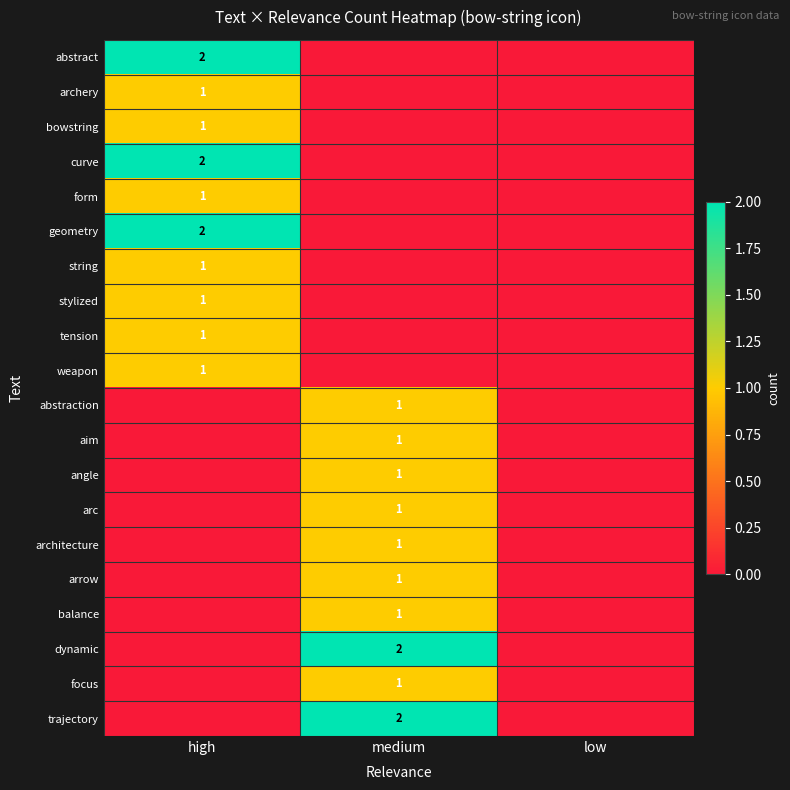

Is it true that trajectory equals 2 at medium?

True